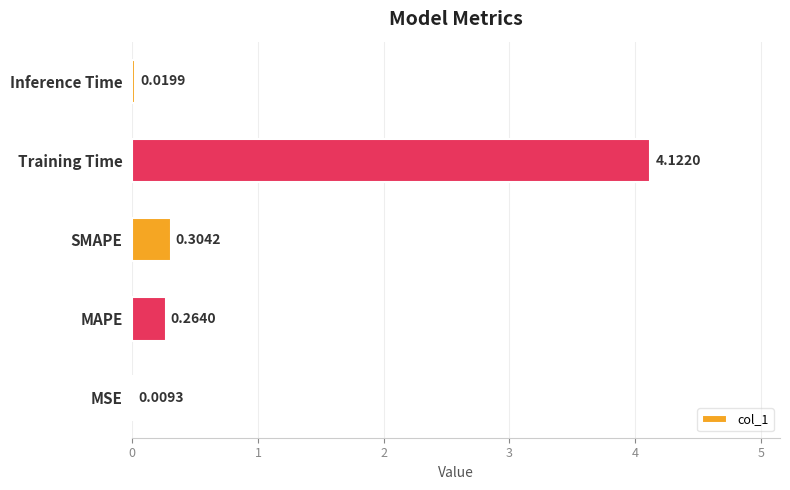

Between SMAPE and MAPE, which is larger?

SMAPE